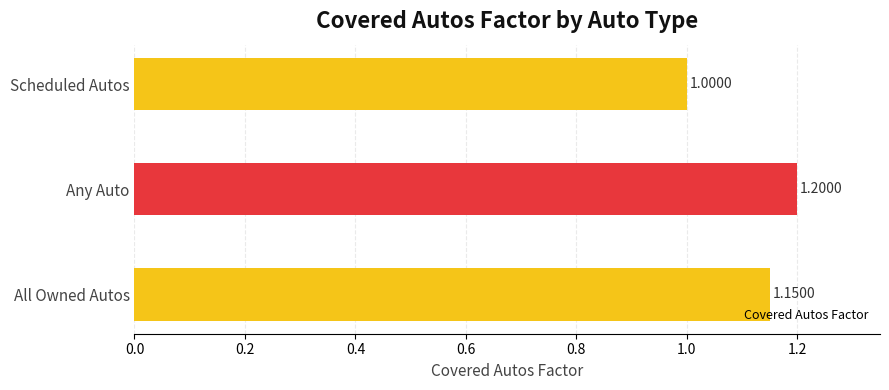

At which category does the chart reach its minimum across all series?

Scheduled Autos